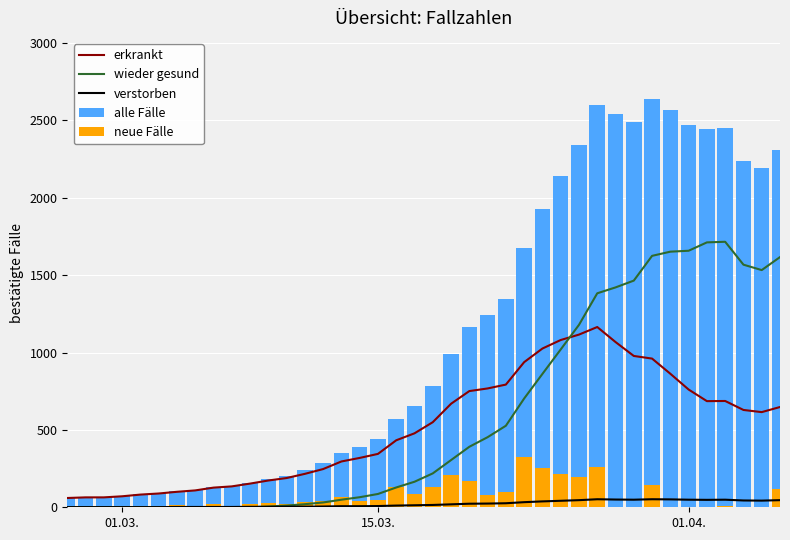

At how many categories does at least one series exceed 2388?

8